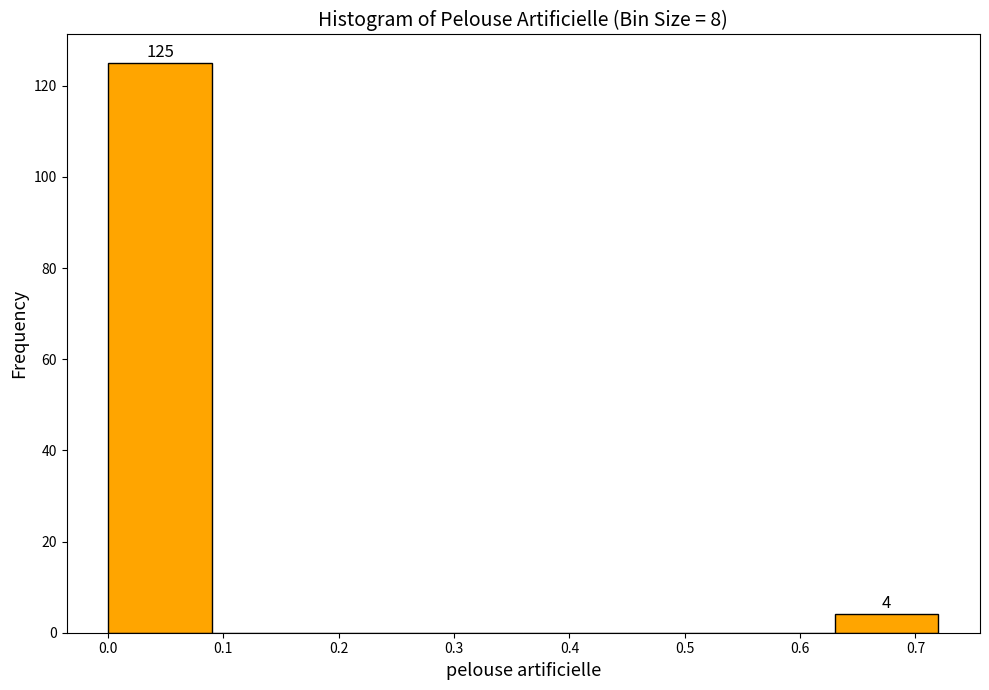

Over which range of the x-axis is the bar tallest?

0.00 to 0.09